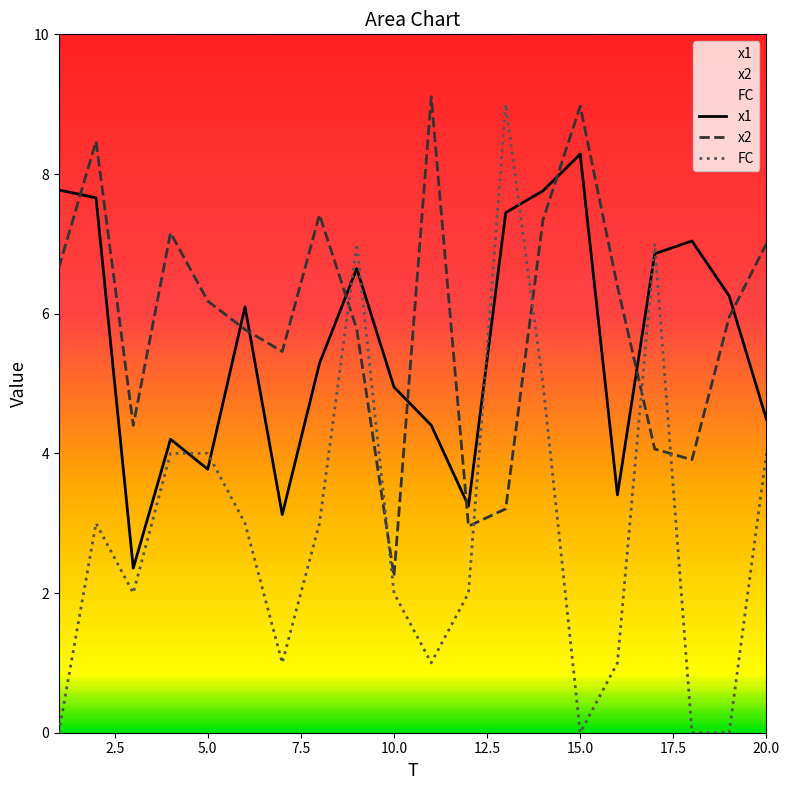

At which category is the sum across all series the highest?

14